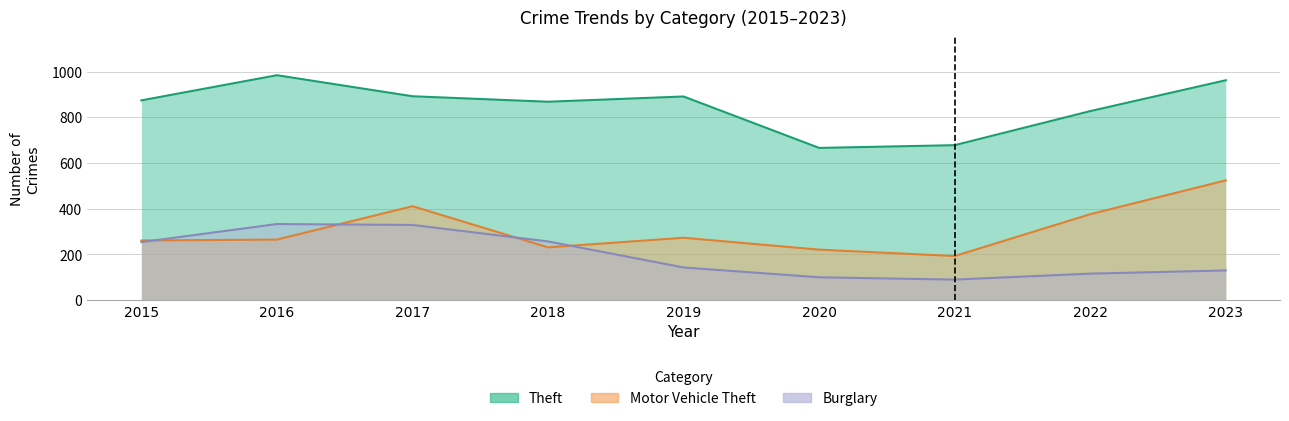

At which category is the sum across all series the highest?

2017